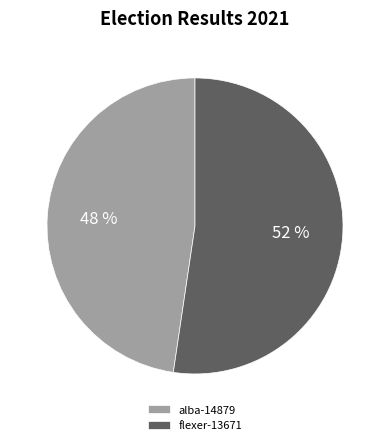

Is it true that alba-14879 is 58% of the pie?

False